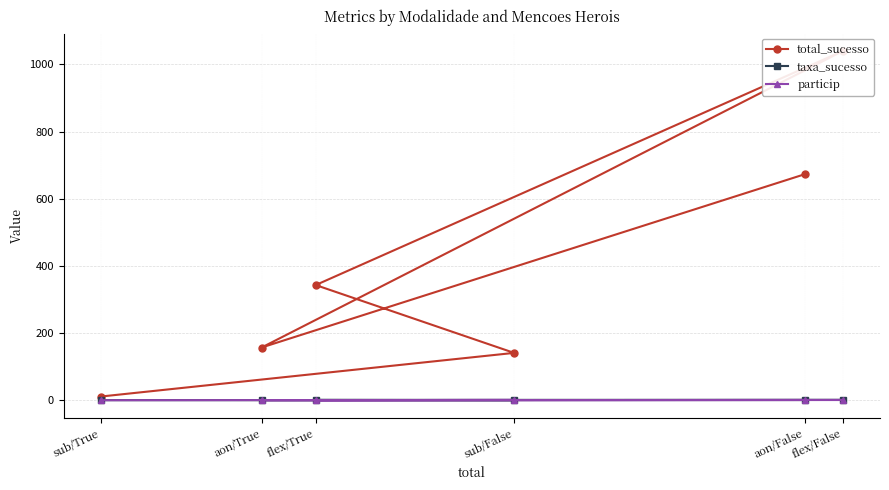

How many data points does each series have?

6